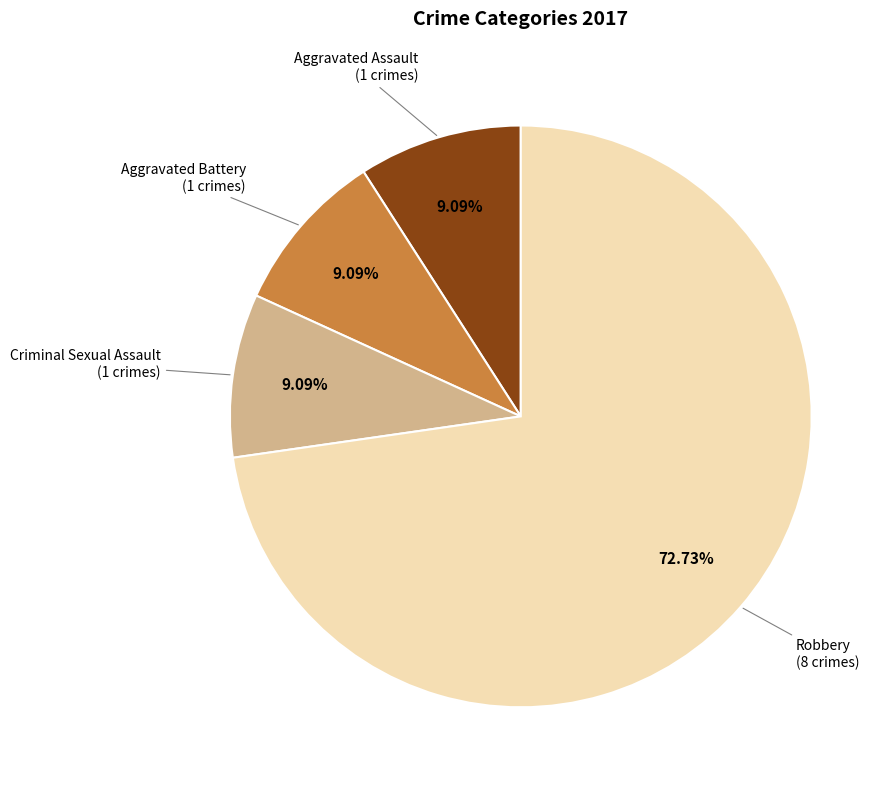

How much of the chart is everything except Aggravated Battery?

90.9%